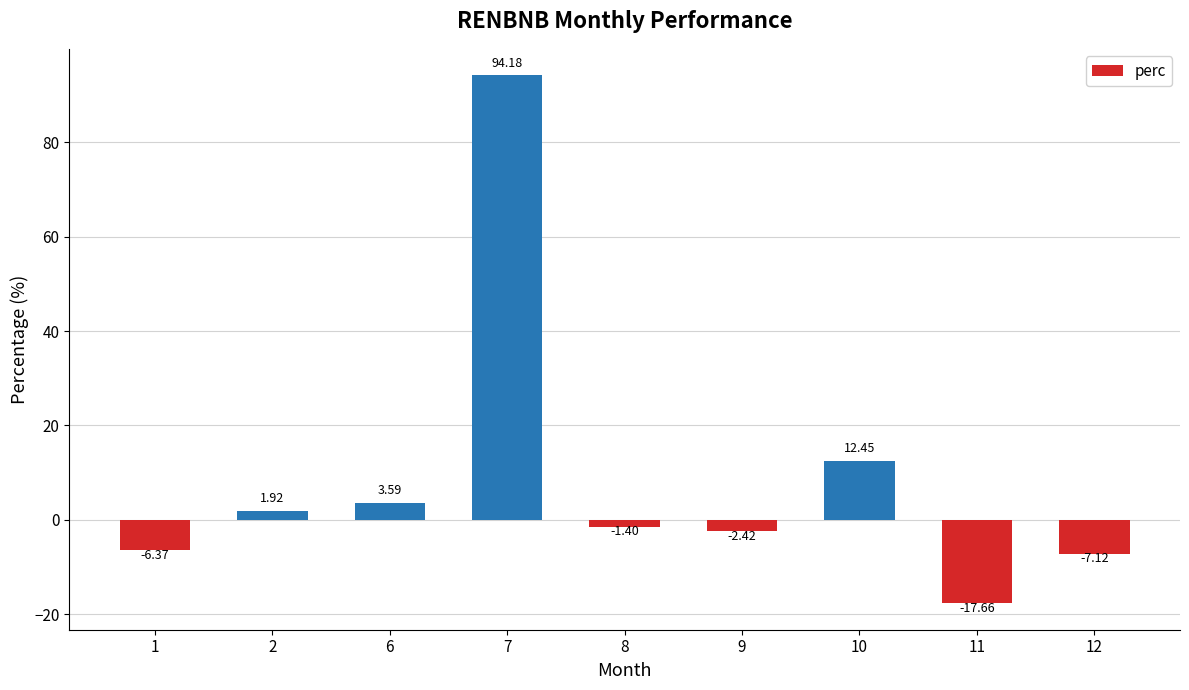

Rank the categories by value from highest to lowest.

7, 10, 6, 2, 8, 9, 1, 12, 11